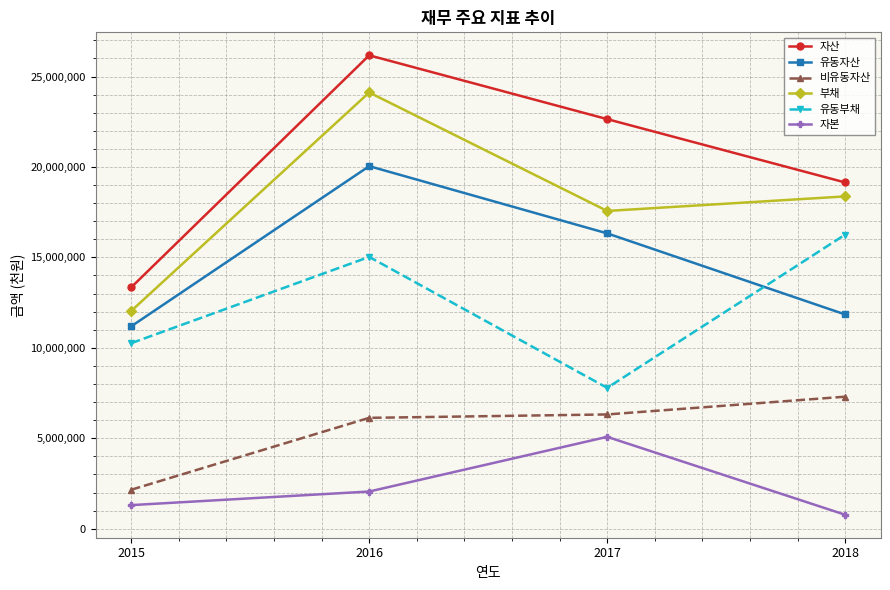

What is the difference between the highest and lowest values at 2015?

12040391